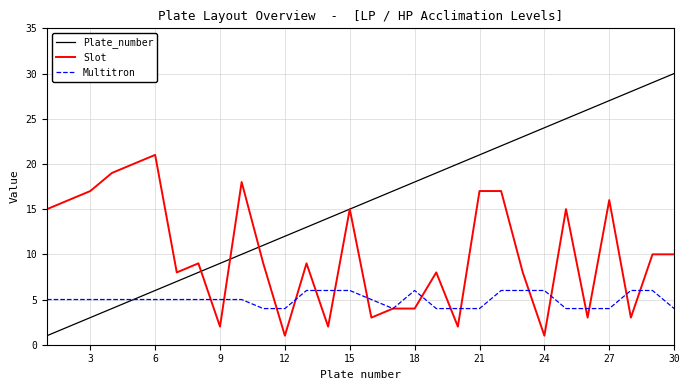

Which series has the largest total across all categories?

Plate_number